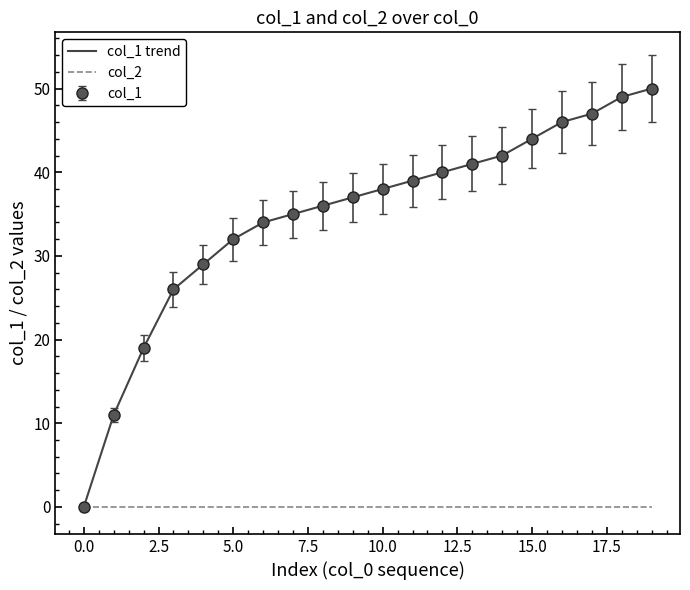

How many categories are shown in the chart?

20